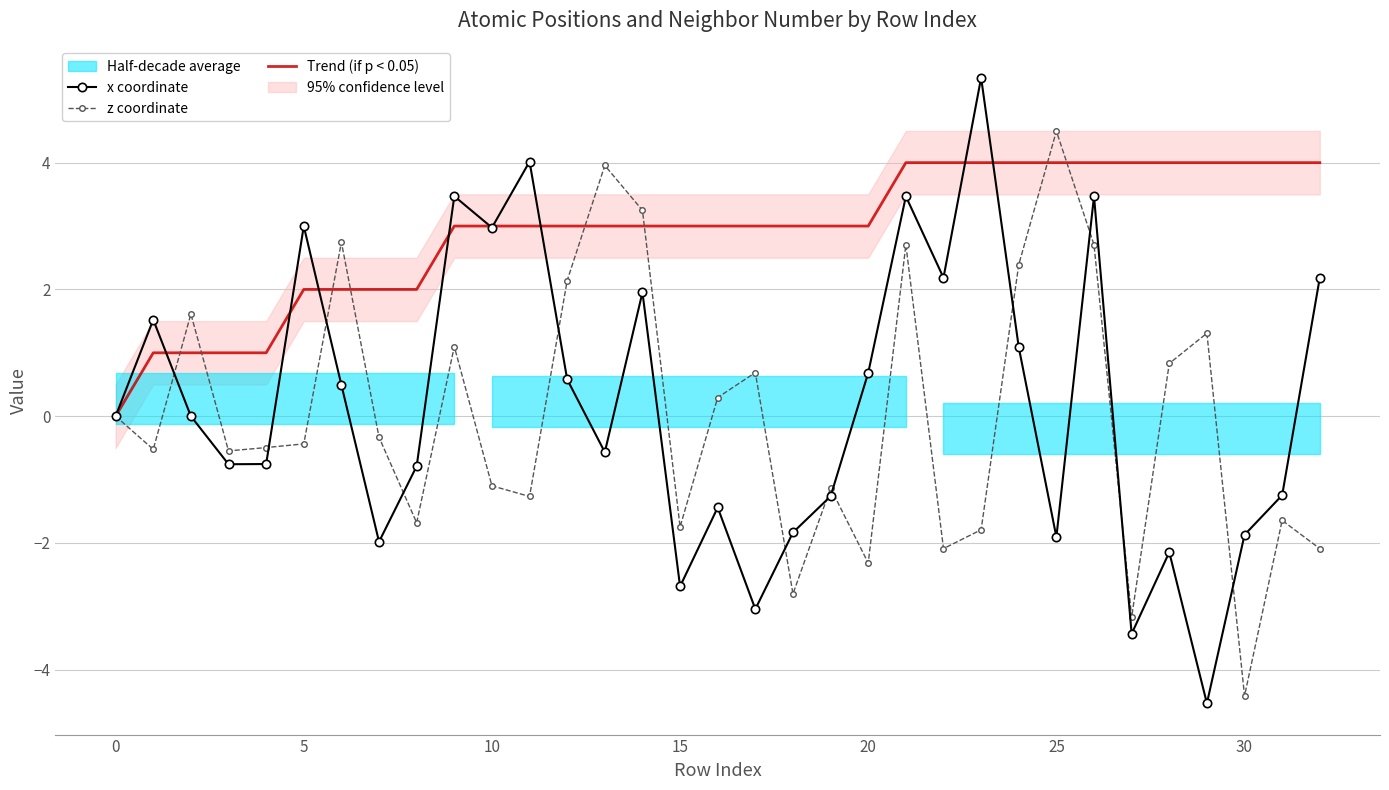

At which label does z coordinate reach its peak?

25